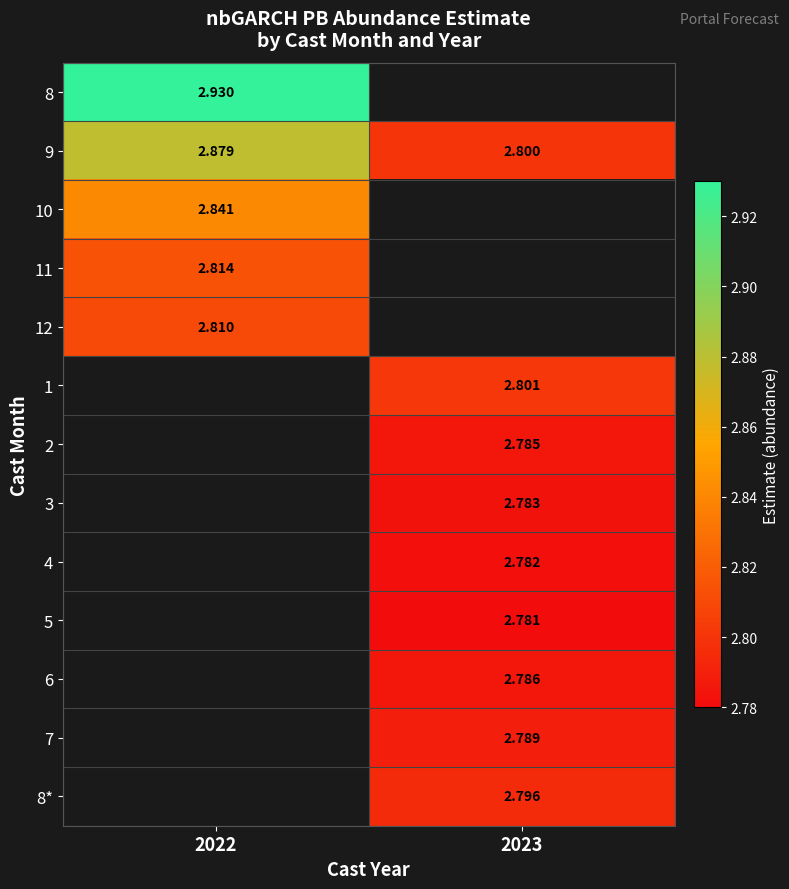

What is the spread (max minus min) of values at 2022?

0.1